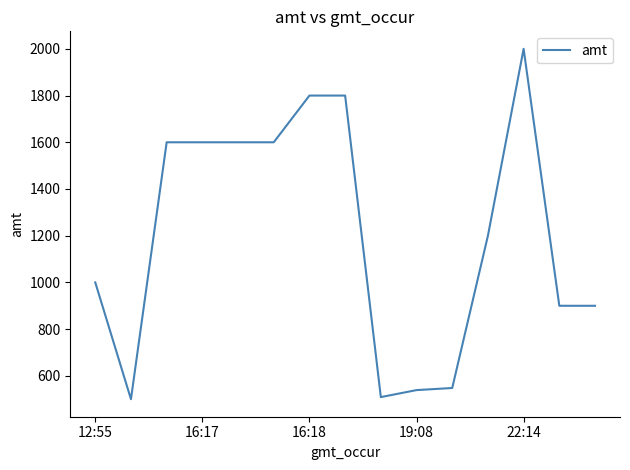

What is the maximum value shown in the chart?

2000